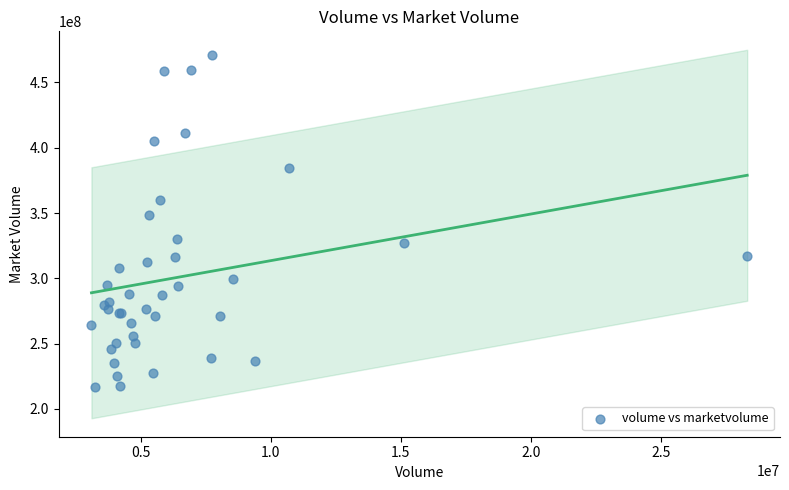

What Y value in the scatter plot is closest to 343761464?

348617728